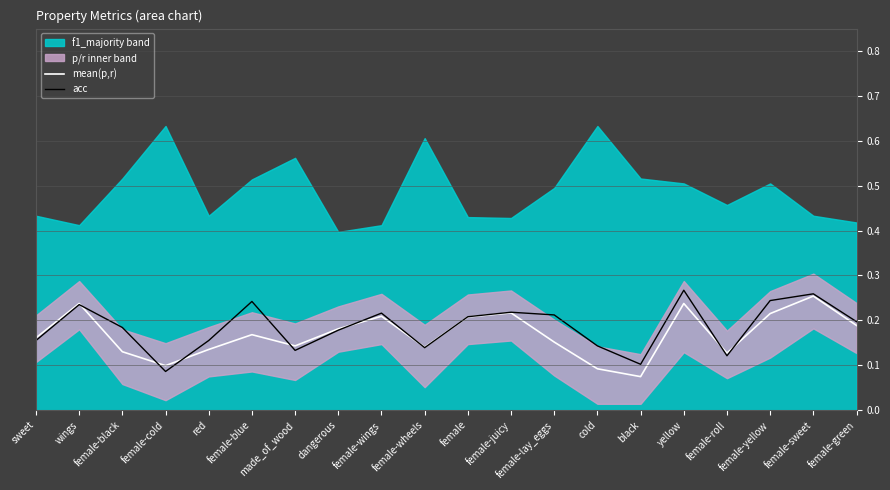

Is it true that mean(p,r) equals 0.1 at female-cold?

True